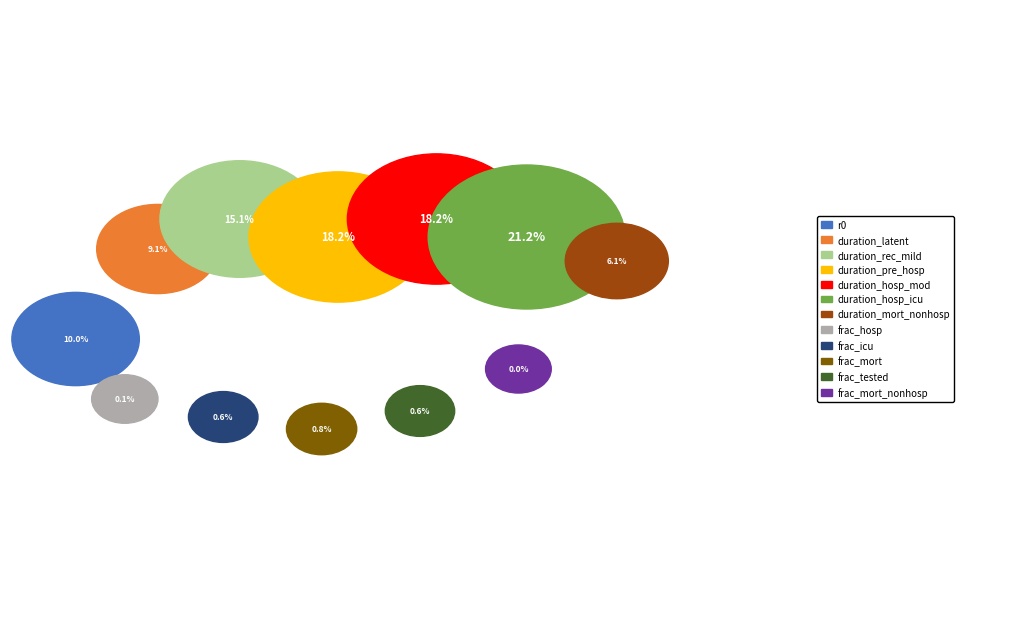

Is it true that frac_tested is 1% of the pie?

True